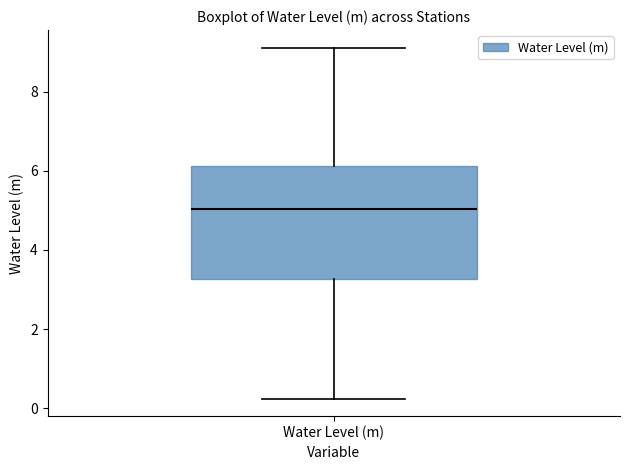

Transcribe this box plot: give where the median line is, the range the box spans, and where the two whiskers end, as read against the y-axis. The values are not printed on the chart, so give them approximately, as read against the axis.

median 5.0, box 3.2 to 6.2, whiskers 0.2 to 9.2